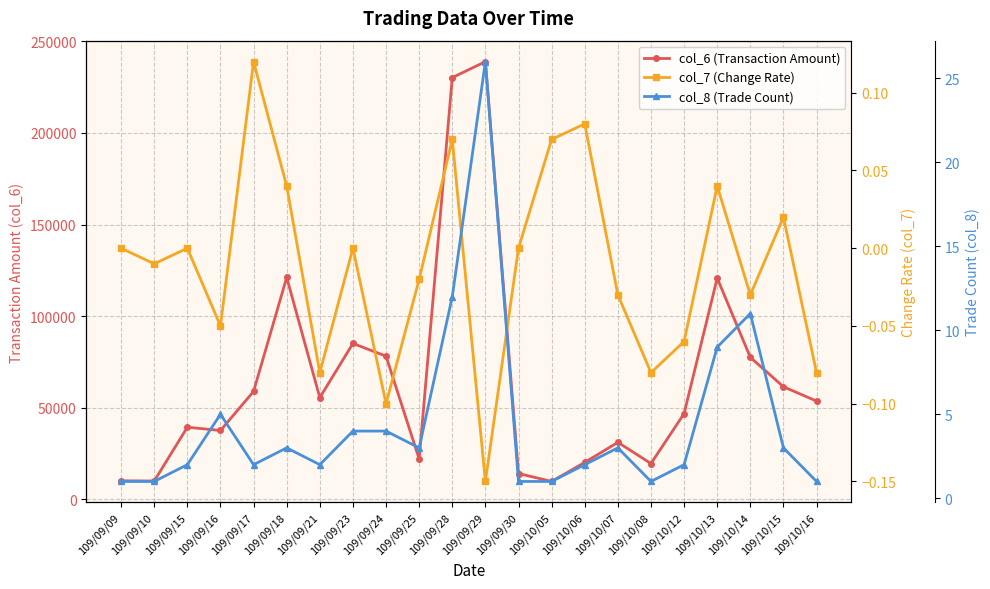

Where is the first local maximum for col_8 (Trade Count)?

109/09/16